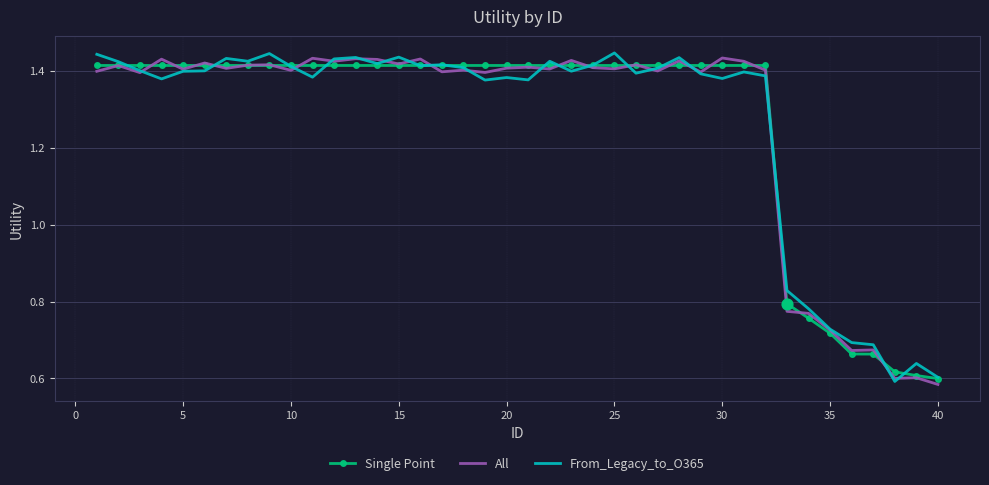

What are all the series names shown in the legend?

Single Point, All, From_Legacy_to_O365